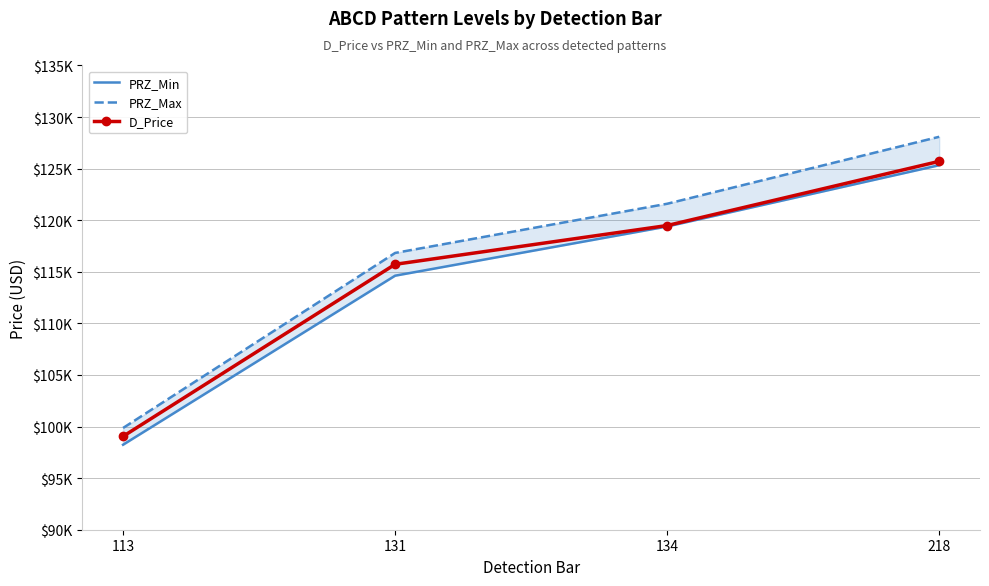

Where is PRZ_Min nearest to the value 111787?

131